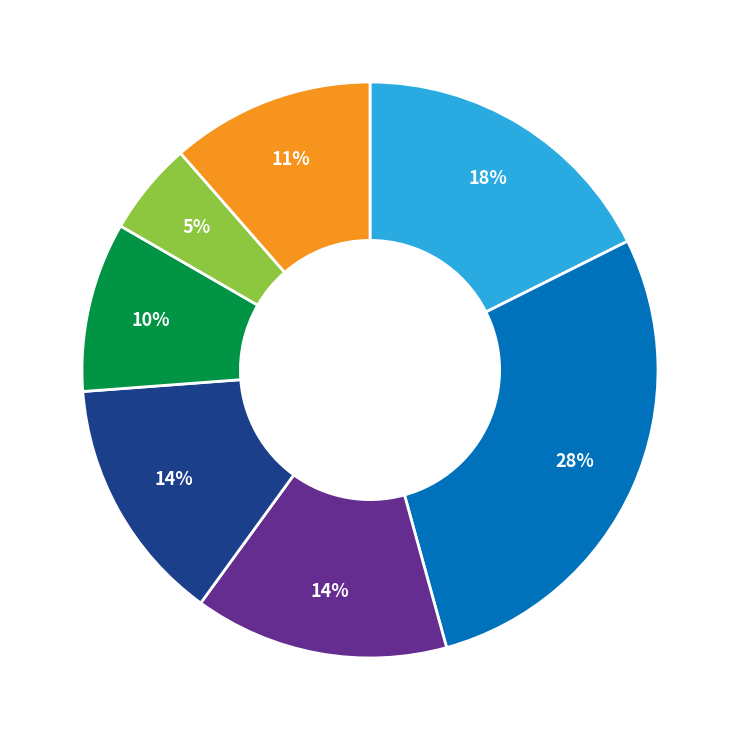

To the nearest percent, what is the average slice percentage?

14%